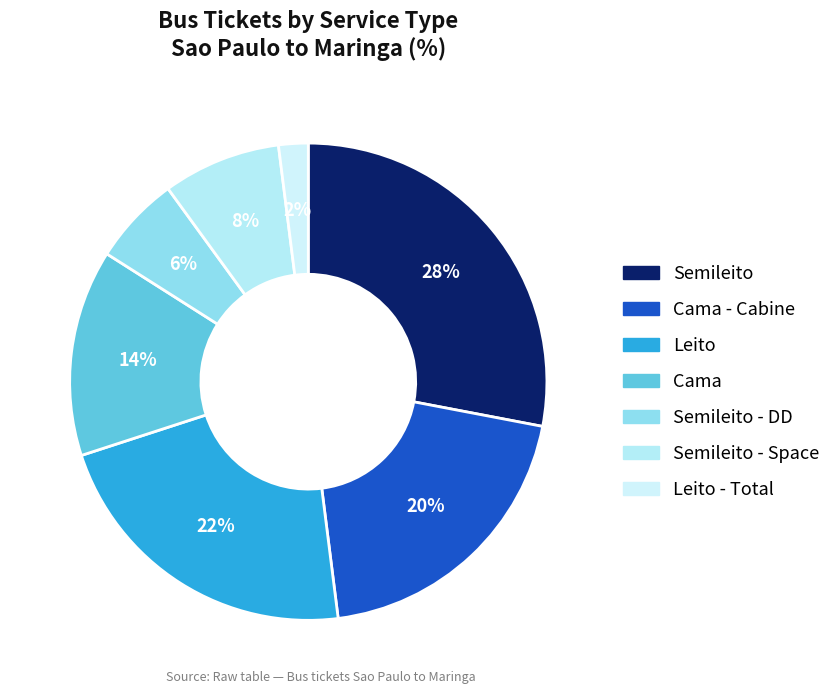

Is the sum of Leito - Total and Cama greater than half?

No